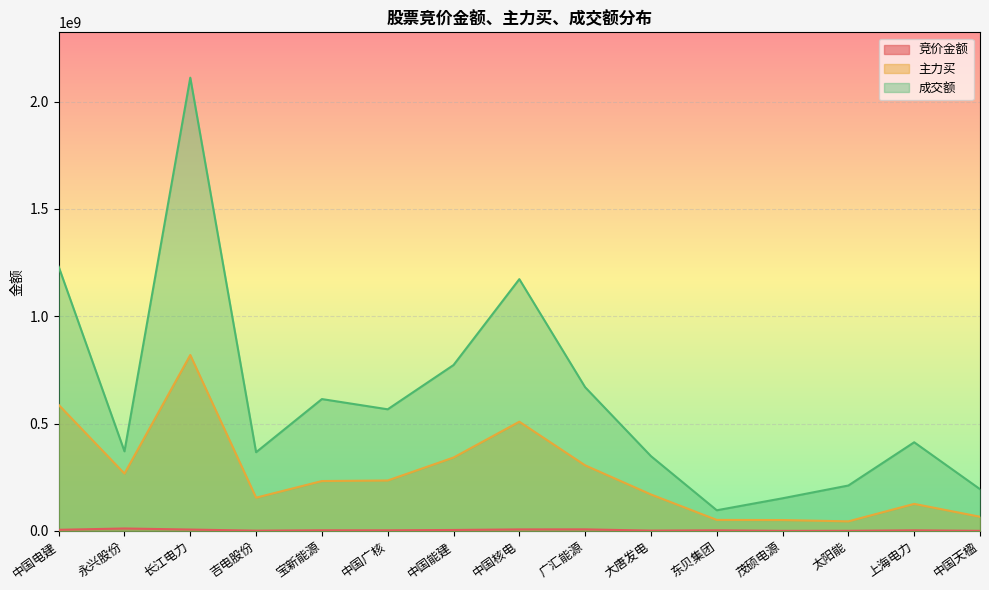

True or false: 竞价金额 has a value of 4483126 at 永兴股份.

False